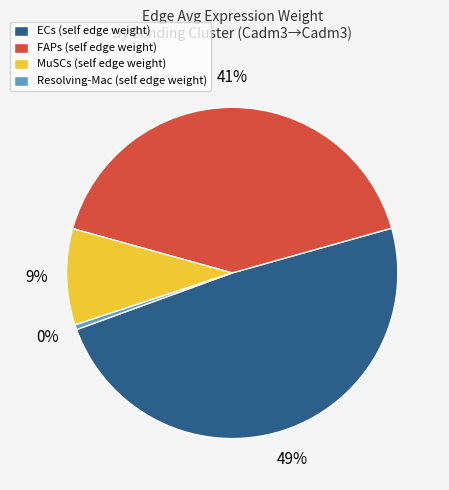

What is the smallest slice in the pie chart?

Resolving-Mac